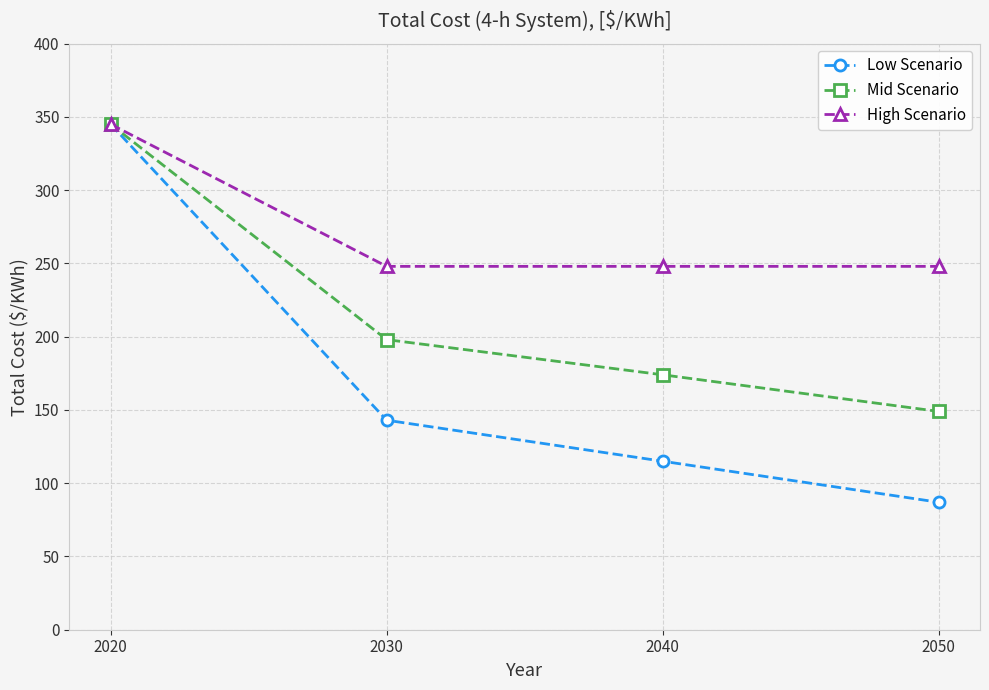

Reading left to right, extract all data points from this chart.

Low Scenario: 2020=345	2030=143	2040=115	2050=87
Mid Scenario: 2020=345	2030=198	2040=174	2050=149
High Scenario: 2020=345	2030=248	2040=248	2050=248